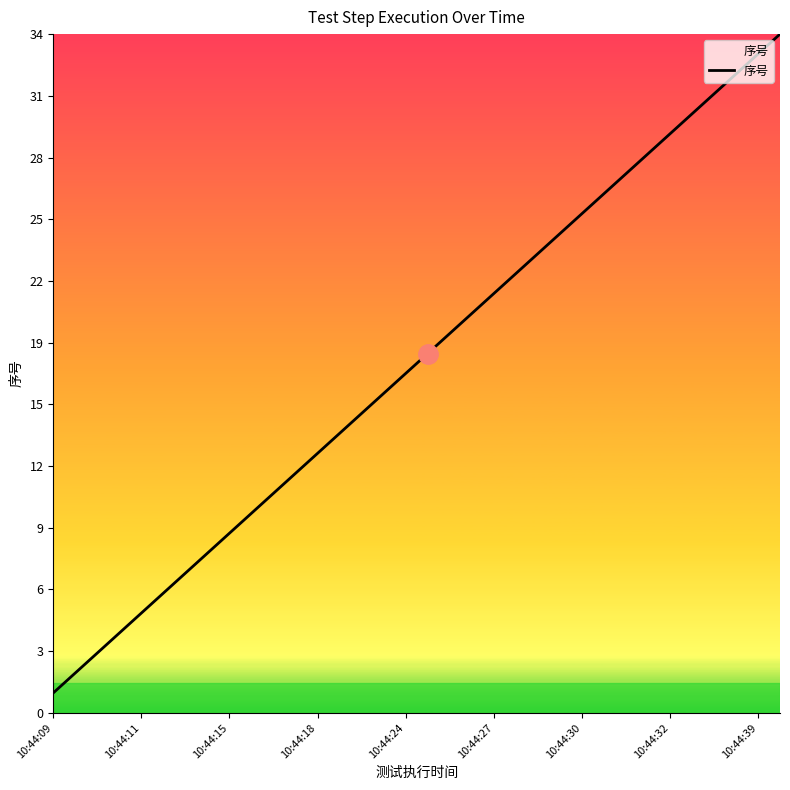

Does the chart display data point markers on the line(s)?

No